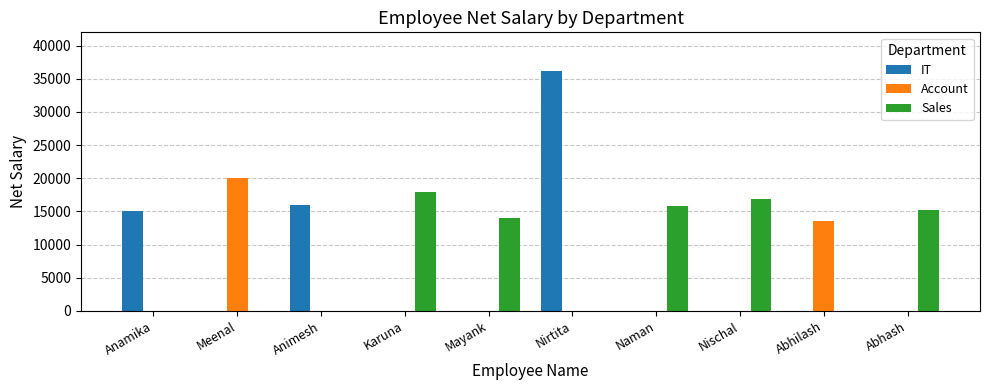

Where is Account nearest to the value 10000?

Abhilash